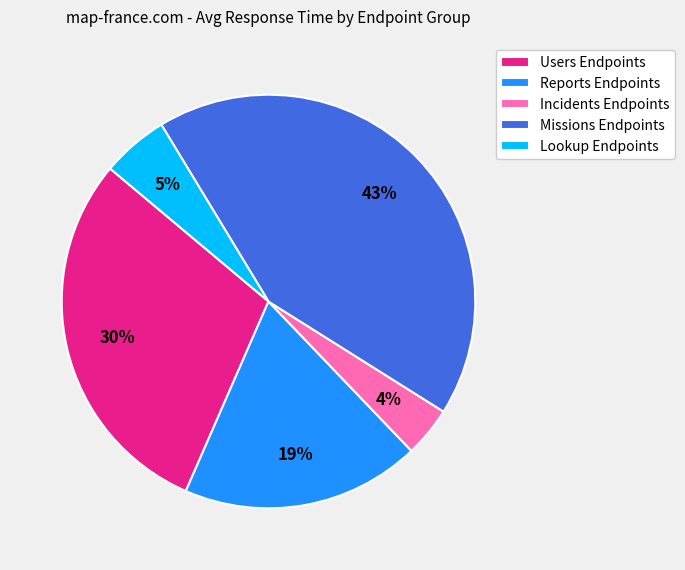

To the nearest percent, what portion does Lookup Endpoints represent?

5%